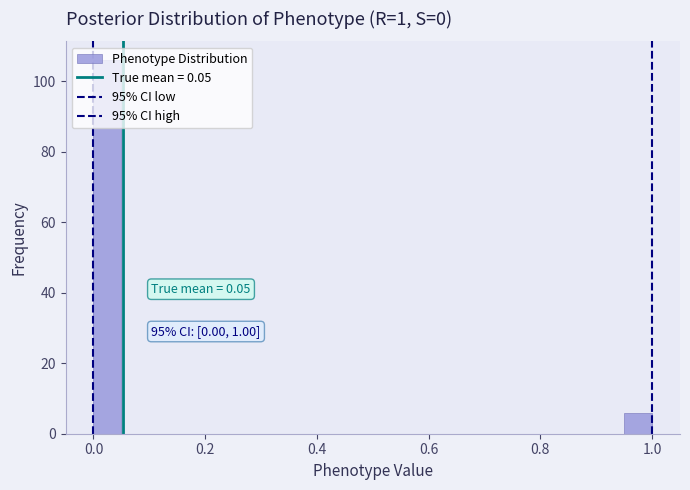

Read against the x-axis, roughly where is the centre of the tallest bar?

0.02